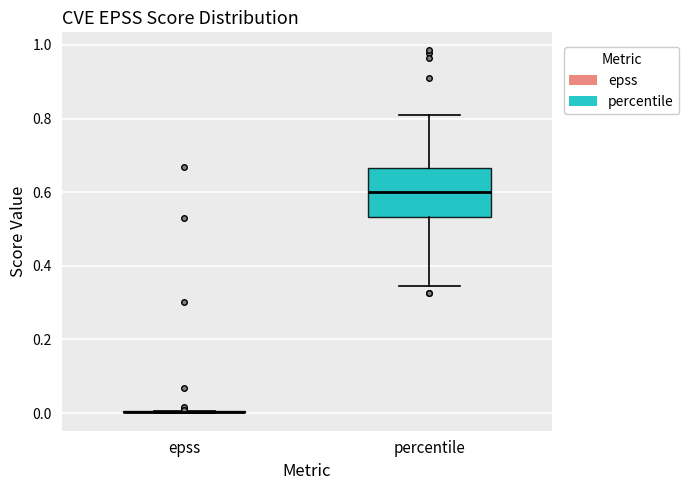

Reading left to right, read every box against the y-axis: the position of its median line, the range the box covers, and the ends of its whiskers. The values are not printed on the chart, so give them approximately, as read against the axis.

epss: box collapsed to a line at 0.00, whiskers 0.00 to 0.00
percentile: median 0.60, box 0.54 to 0.66, whiskers 0.34 to 0.80